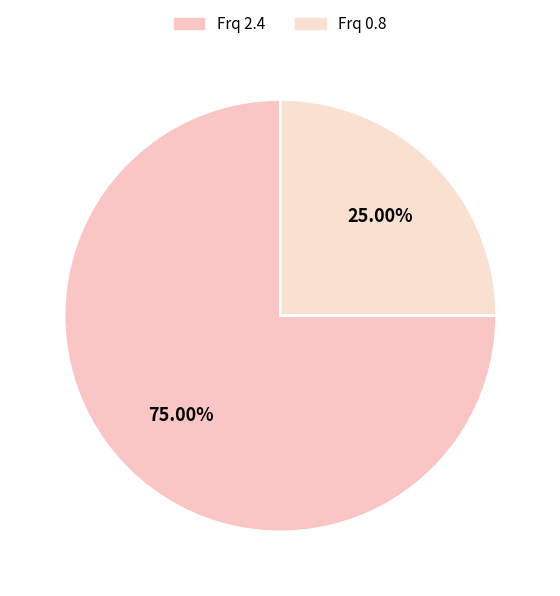

How many slices are in this pie chart?

2